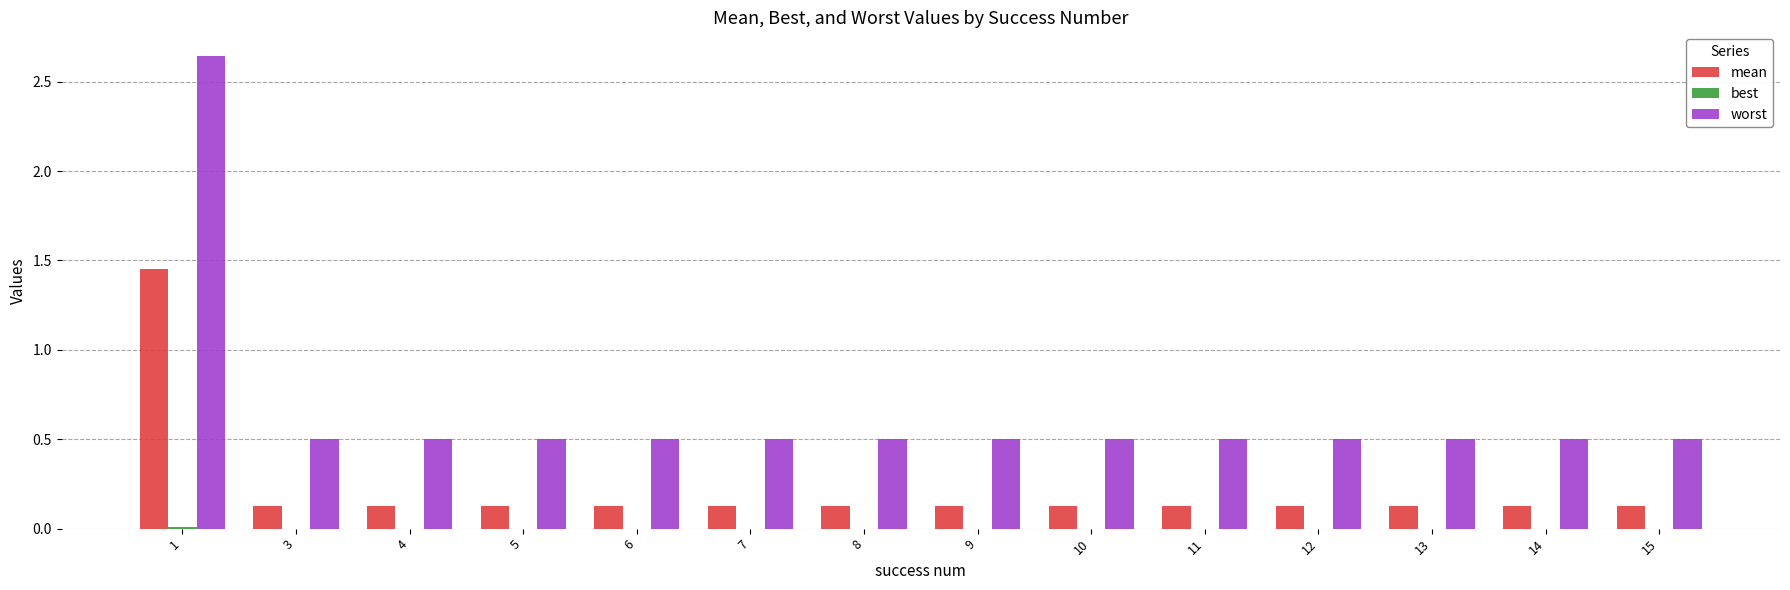

The worst series shows 0.5 at 6. True or false?

True